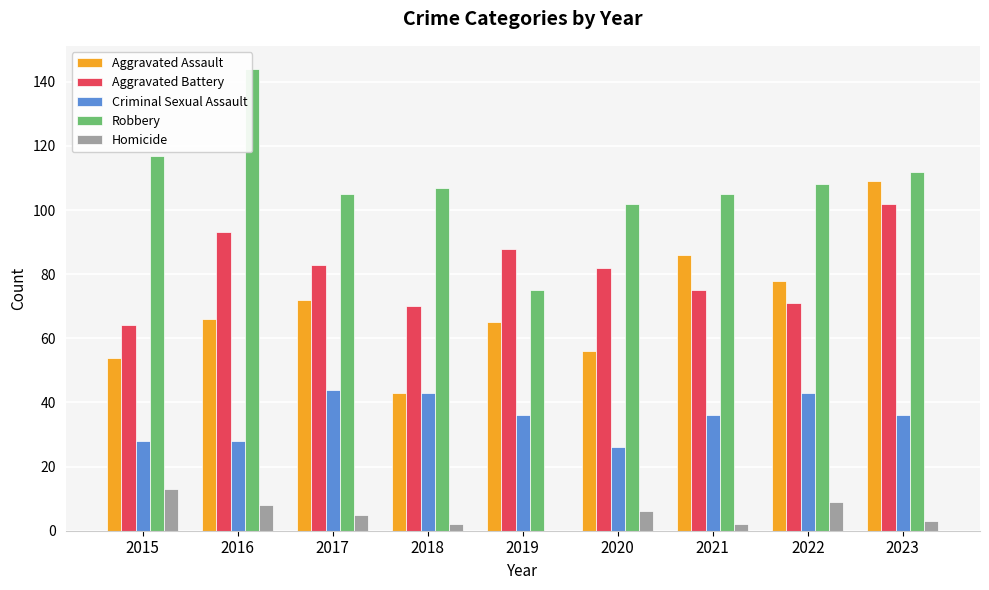

At which label does Homicide reach its peak?

2015